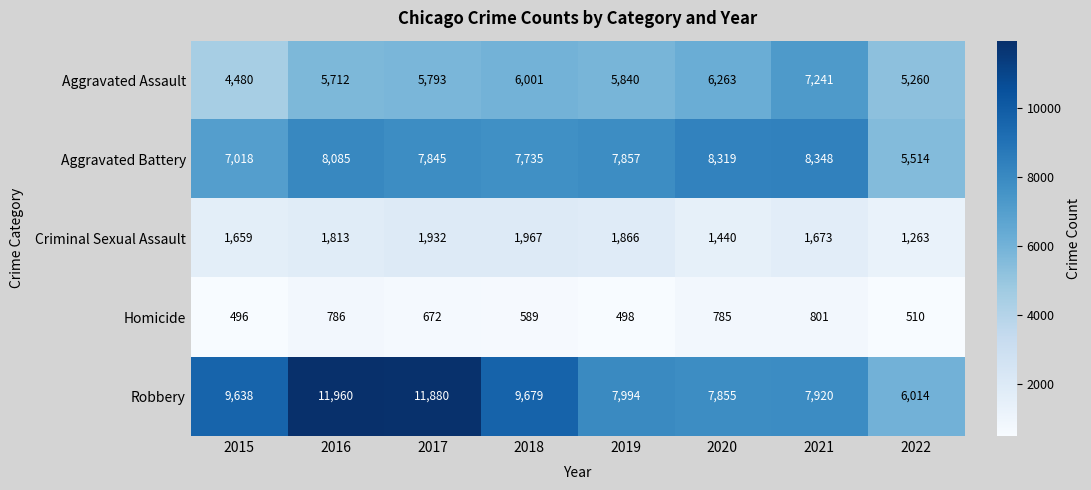

Is the value of Robbery at 2020 greater than the value of Criminal Sexual Assault at 2022?

Yes